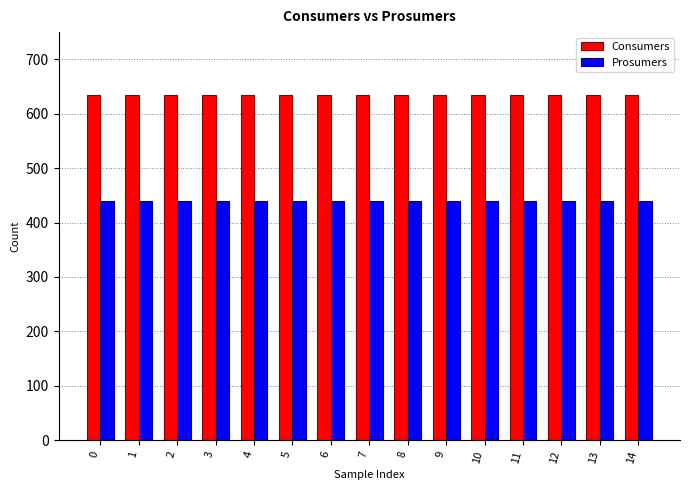

Rank the series by their maximum value, from highest to lowest.

Consumers, Prosumers